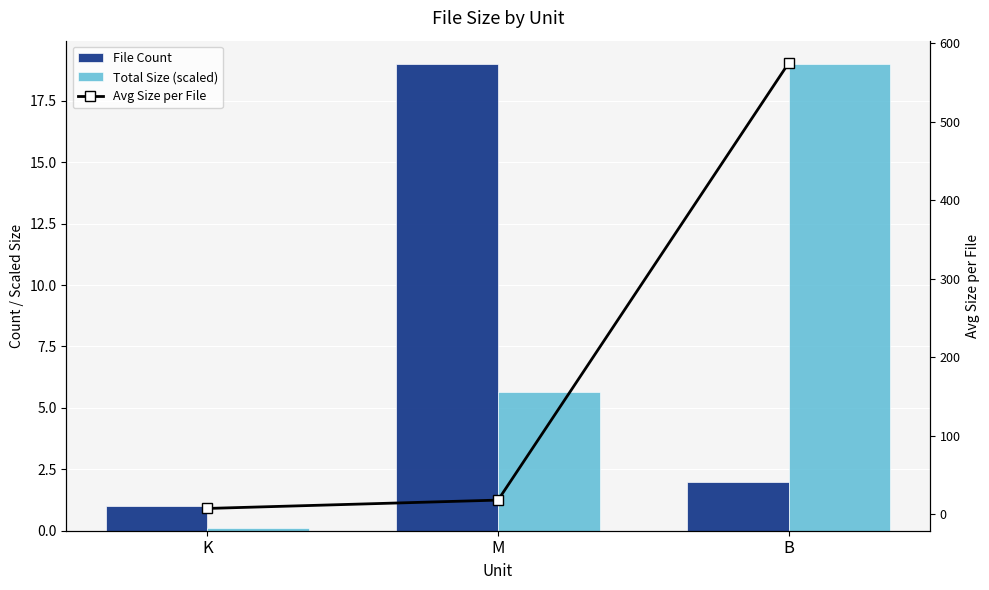

What is the difference between the Total Size (scaled) values at K and M?

5.5